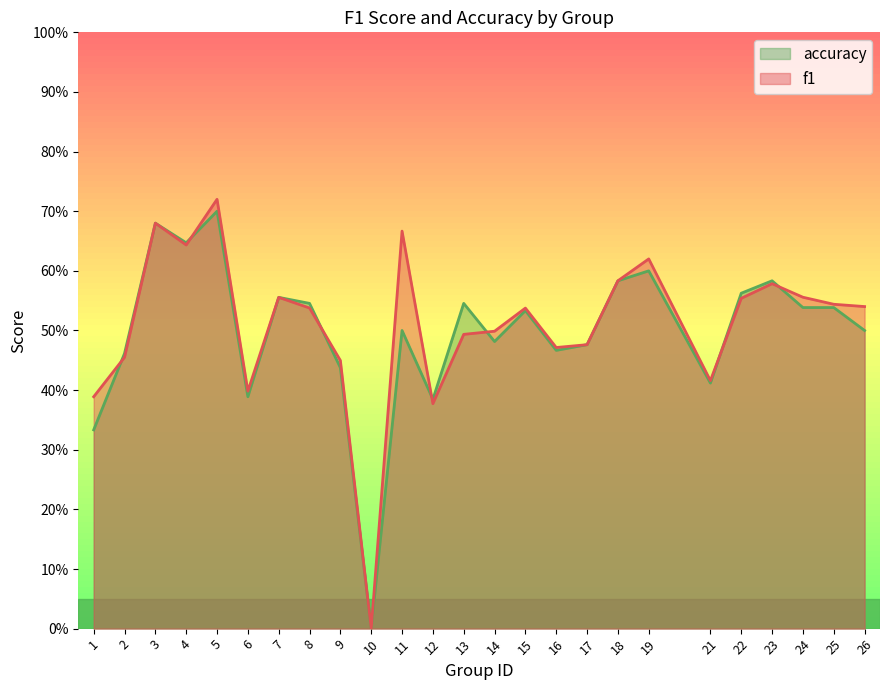

What is the sum of the f1 values at 22 and 11?

1.2